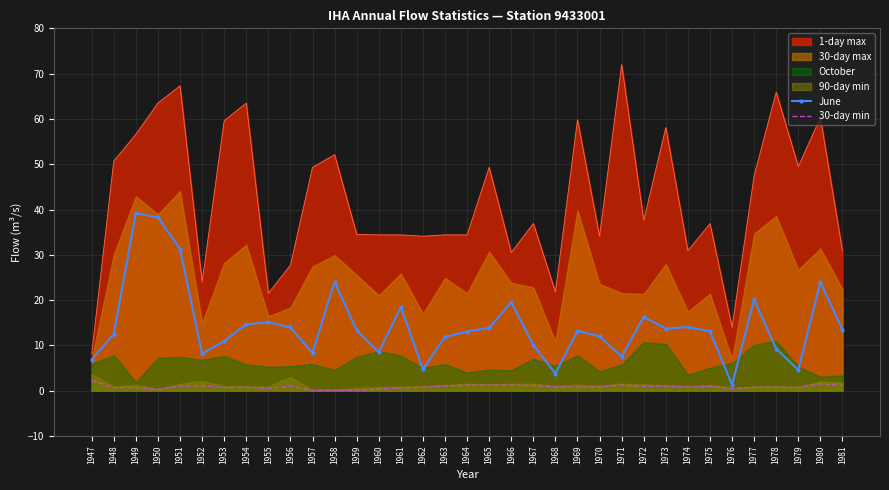

At which label does 30-day min reach its peak?

1947